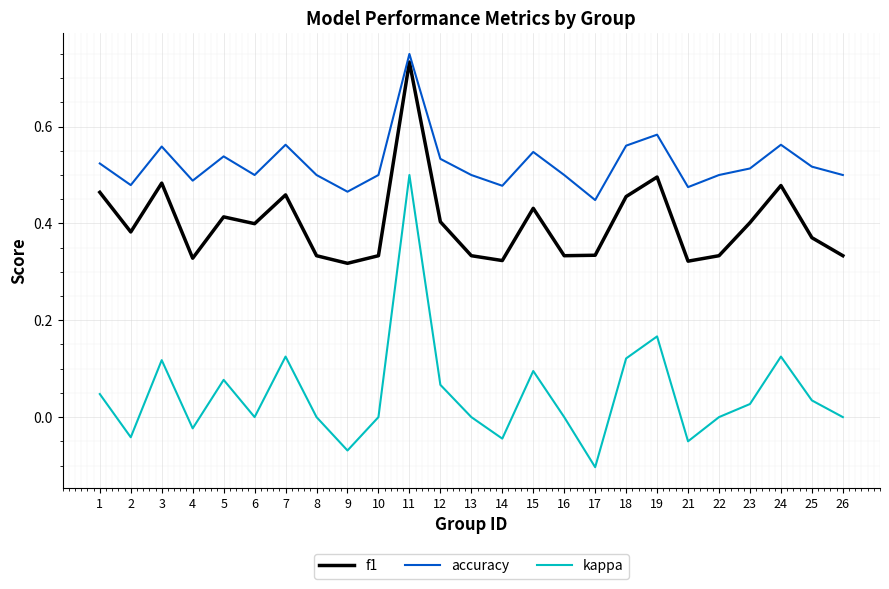

Which series changed the most between 7 and 15?

kappa